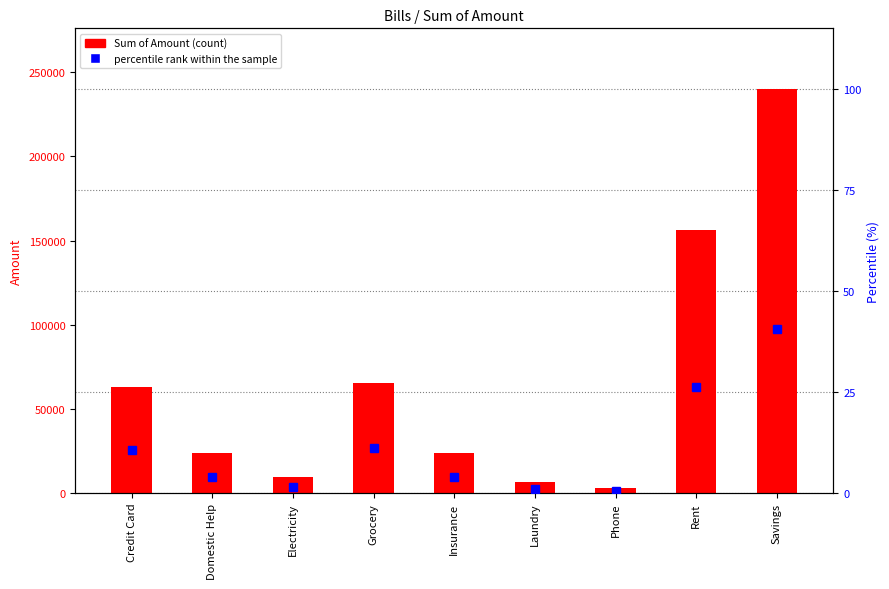

Reading left to right, extract all data points from this chart.

Sum of Amount: 62919.0	24000.0	9428.0	65641.0	24000.0	6736.0	3342.0	156000.0	240000.0
percentile rank within the sample: 10.6	4.1	1.6	11.1	4.1	1.1	0.6	26.3	40.5